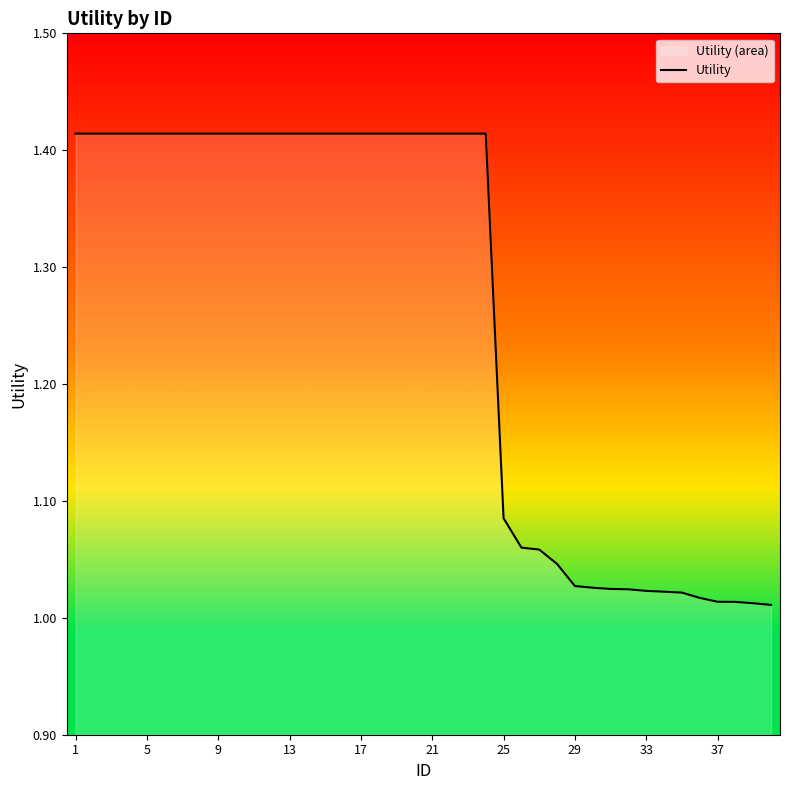

How many lines are shown in the chart?

1